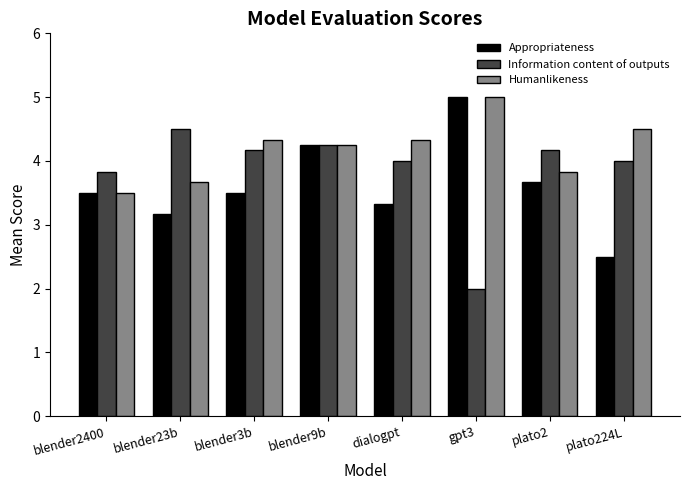

Which series changed the most between blender23b and plato224L?

Humanlikeness